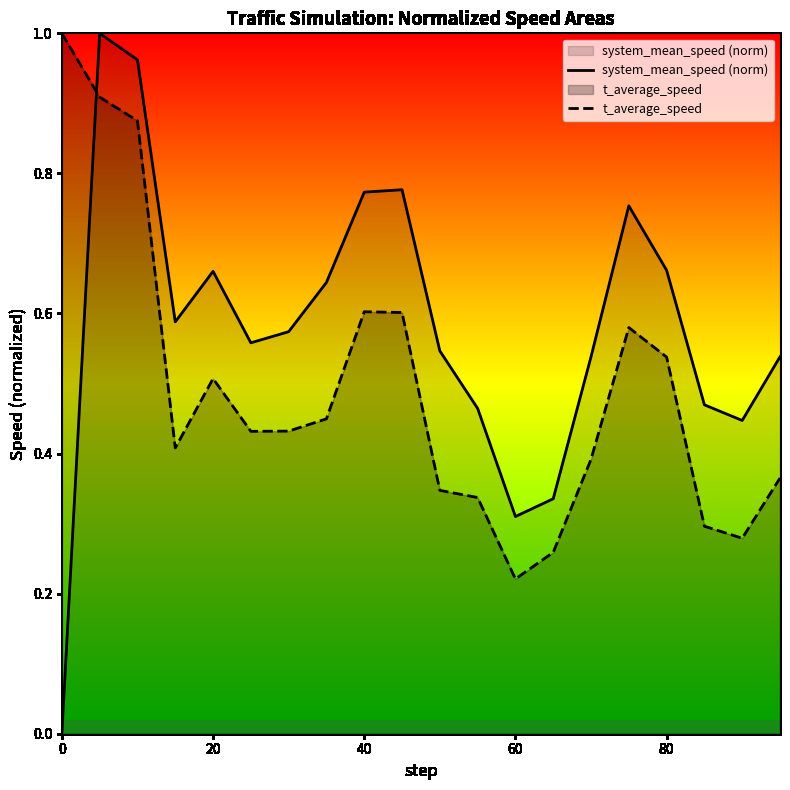

Which series has the widest spread of values?

system_mean_speed (norm)